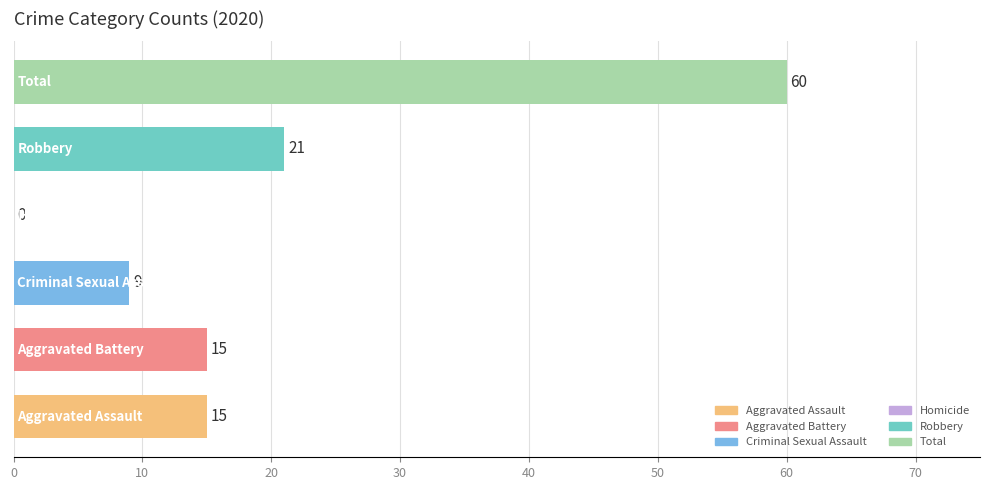

How many values are between 9 and 21?

4